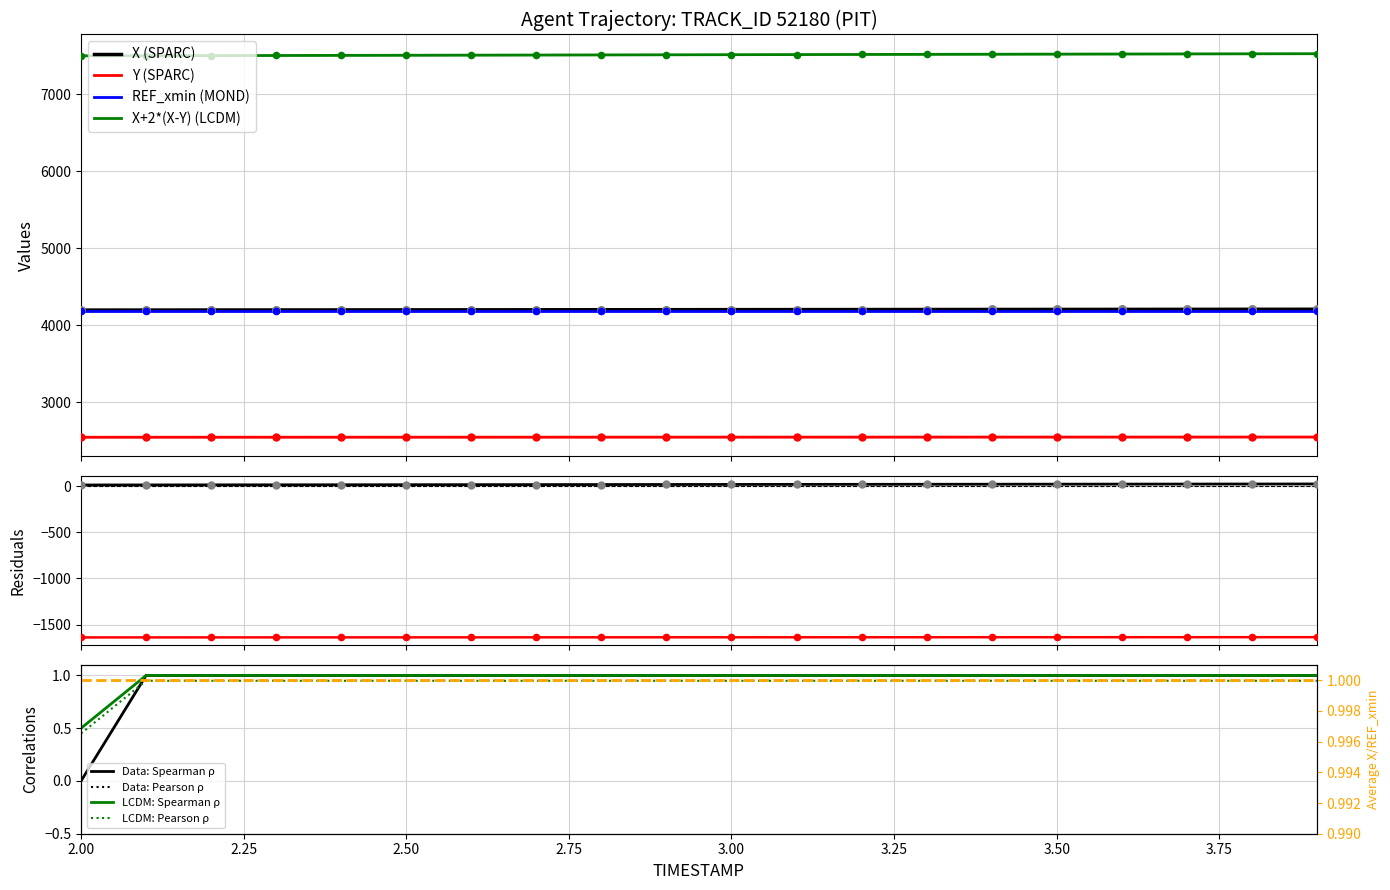

Is the value of Y at 2.9 greater than the value of X at 3.6?

No